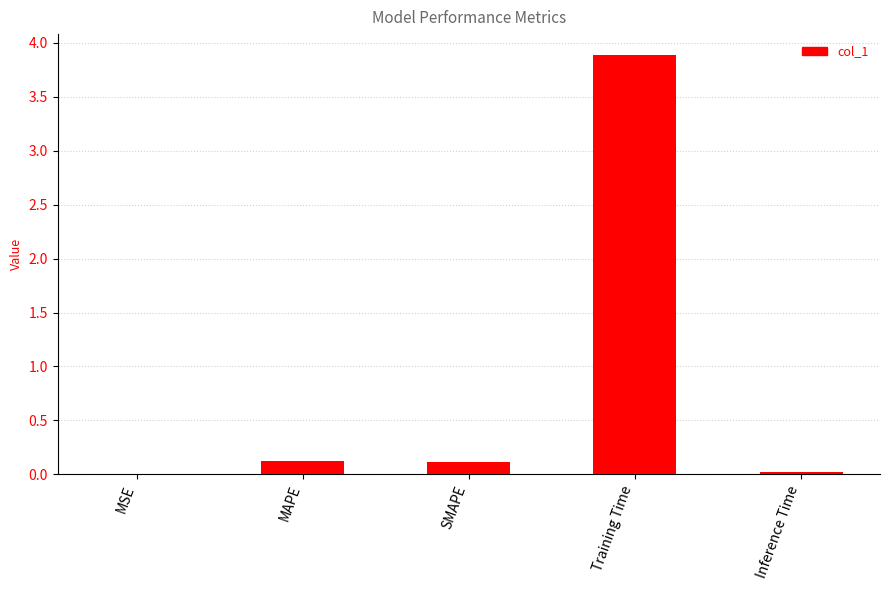

Which has a higher value, Inference Time or MAPE?

MAPE